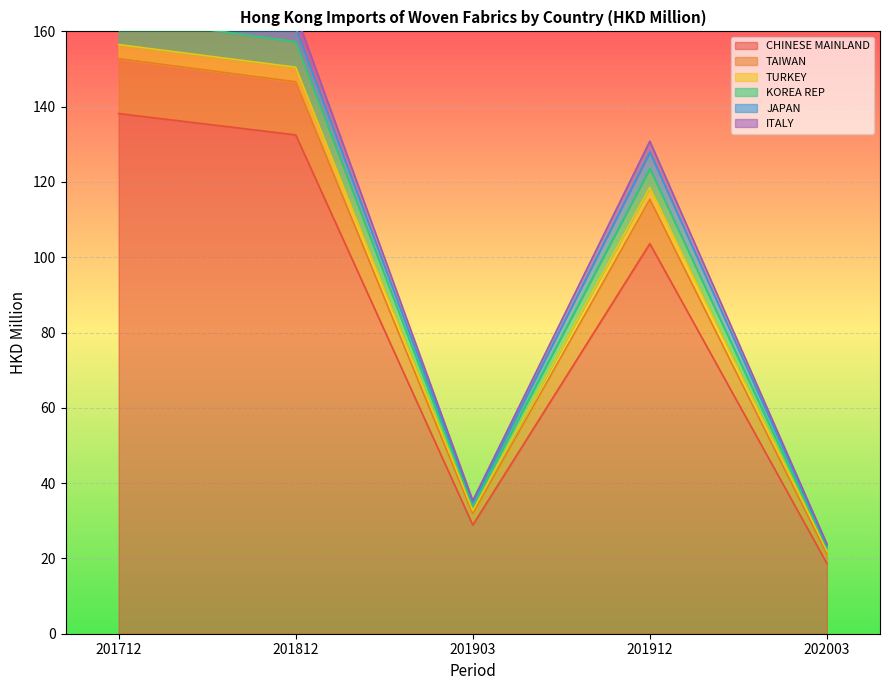

What is the minimum value for CHINESE MAINLAND?

18.7